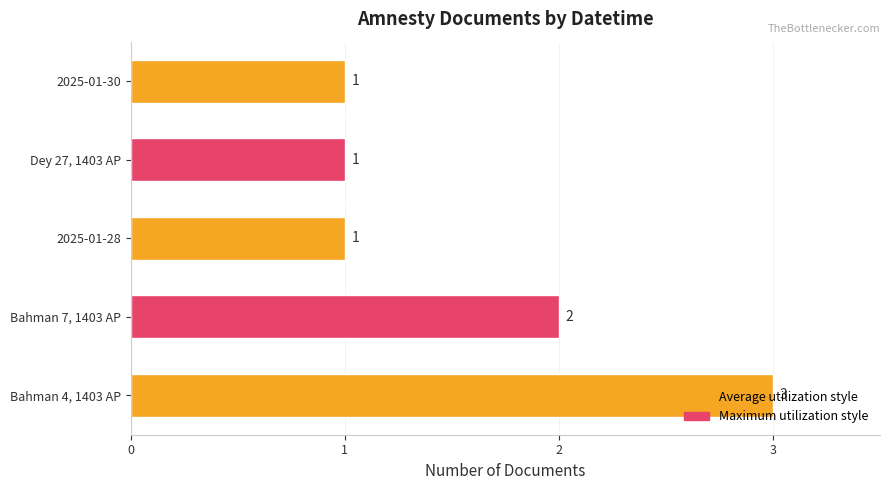

How many bars are there in total?

5